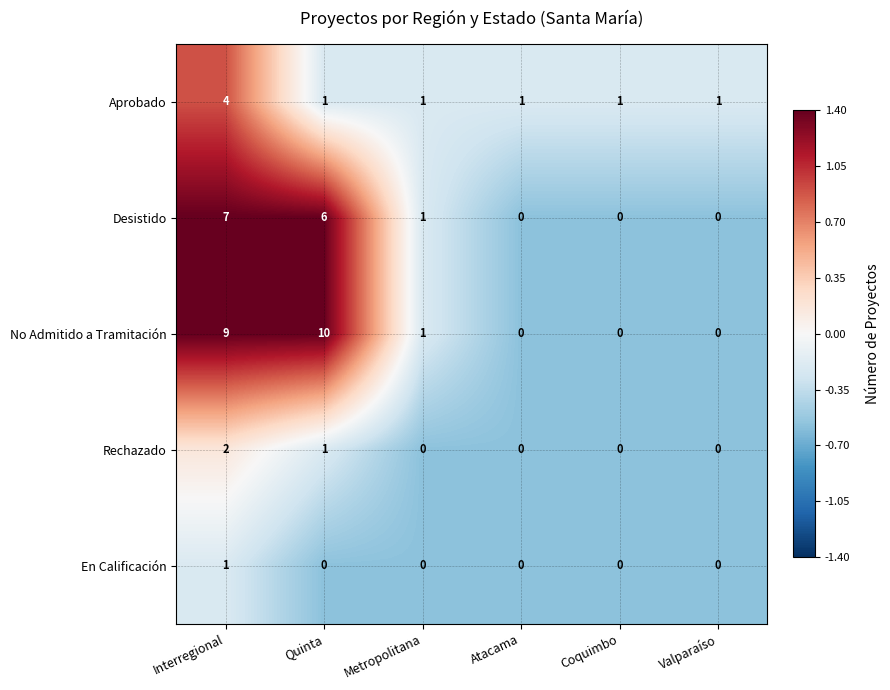

Reading left to right, transcribe all the data shown in this chart.

Aprobado: 4	1	1	1	1	1
Desistido: 7	6	1	0	0	0
No Admitido a Tramitación: 9	10	1	0	0	0
Rechazado: 2	1	0	0	0	0
En Calificación: 1	0	0	0	0	0